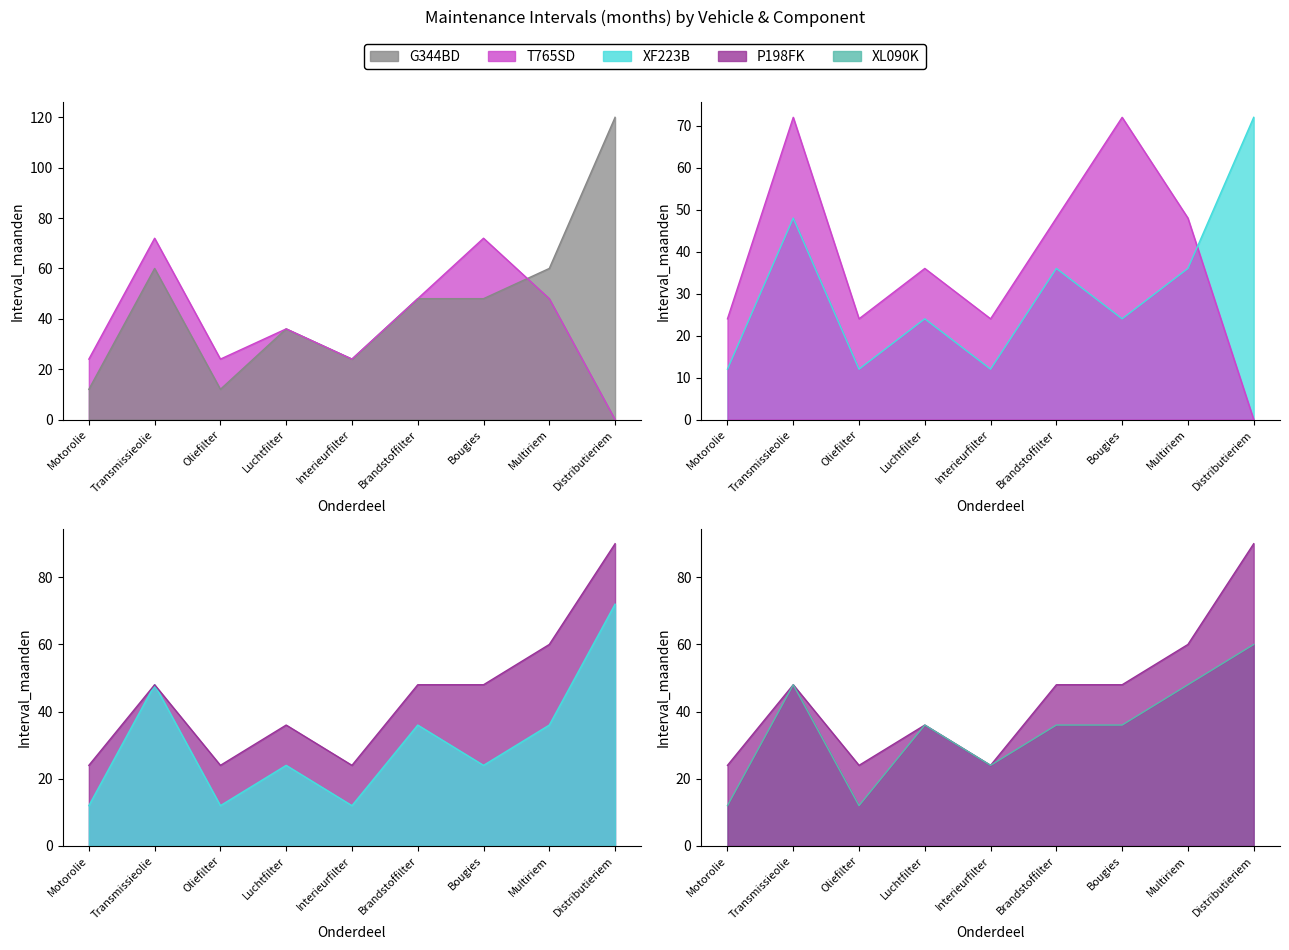

Reading left to right, extract all data points from this chart.

G344BD: Motorolie=12	Transmissieolie=60	Oliefilter=12	Luchtfilter=36	Interieurfilter=24	Brandstoffilter=48	Bougies=48	Multiriem=60	Distributieriem=120
T765SD: Motorolie=24	Transmissieolie=72	Oliefilter=24	Luchtfilter=36	Interieurfilter=24	Brandstoffilter=48	Bougies=72	Multiriem=48	Distributieriem=0
XF223B: Motorolie=12	Transmissieolie=48	Oliefilter=12	Luchtfilter=24	Interieurfilter=12	Brandstoffilter=36	Bougies=24	Multiriem=36	Distributieriem=72
P198FK: Motorolie=24	Transmissieolie=48	Oliefilter=24	Luchtfilter=36	Interieurfilter=24	Brandstoffilter=48	Bougies=48	Multiriem=60	Distributieriem=90
XL090K: Motorolie=12	Transmissieolie=48	Oliefilter=12	Luchtfilter=36	Interieurfilter=24	Brandstoffilter=36	Bougies=36	Multiriem=48	Distributieriem=60